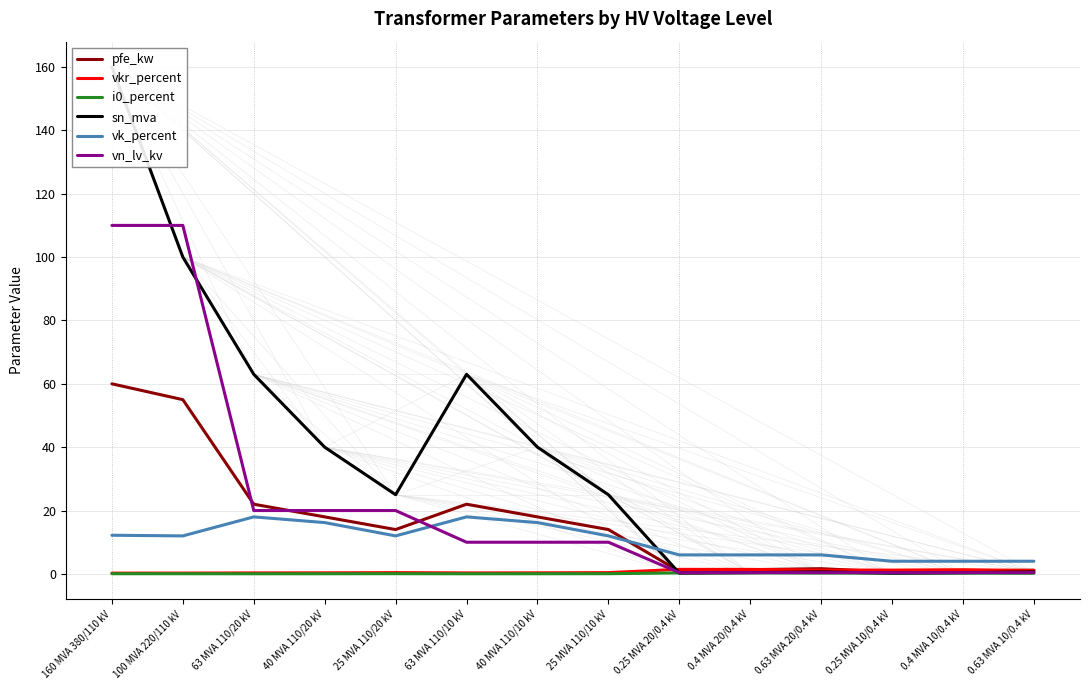

How many distinct data groups are displayed?

6